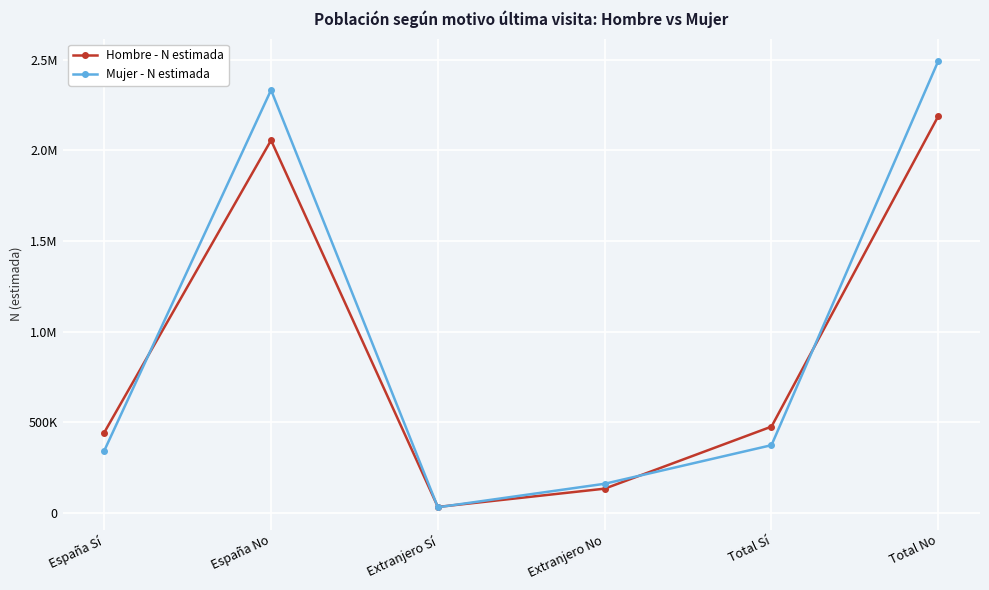

Is this an area chart (filled region under the line)?

No